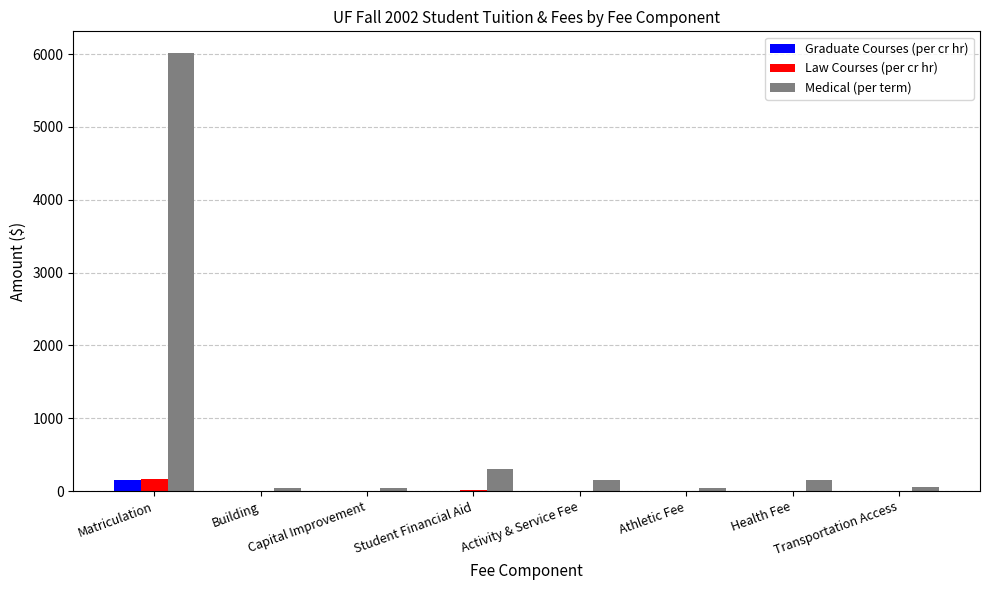

Which series has the largest total across all categories?

Medical (per term)